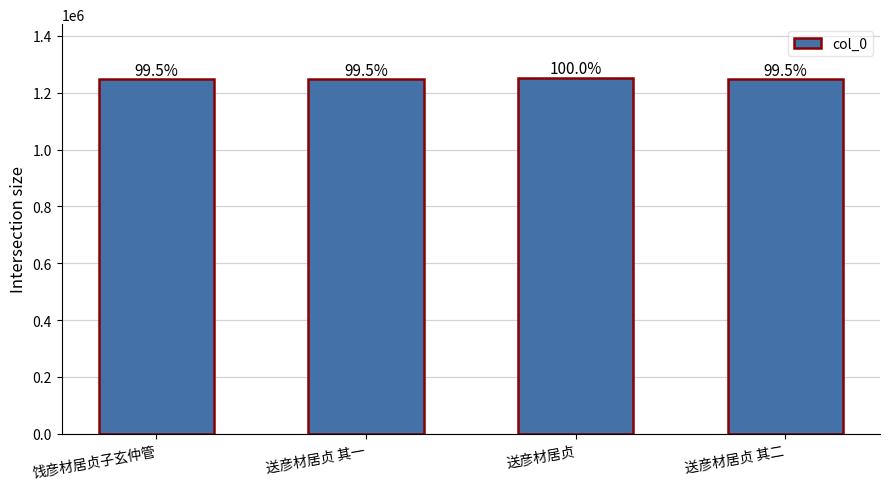

Does the chart contain stacked bars?

No